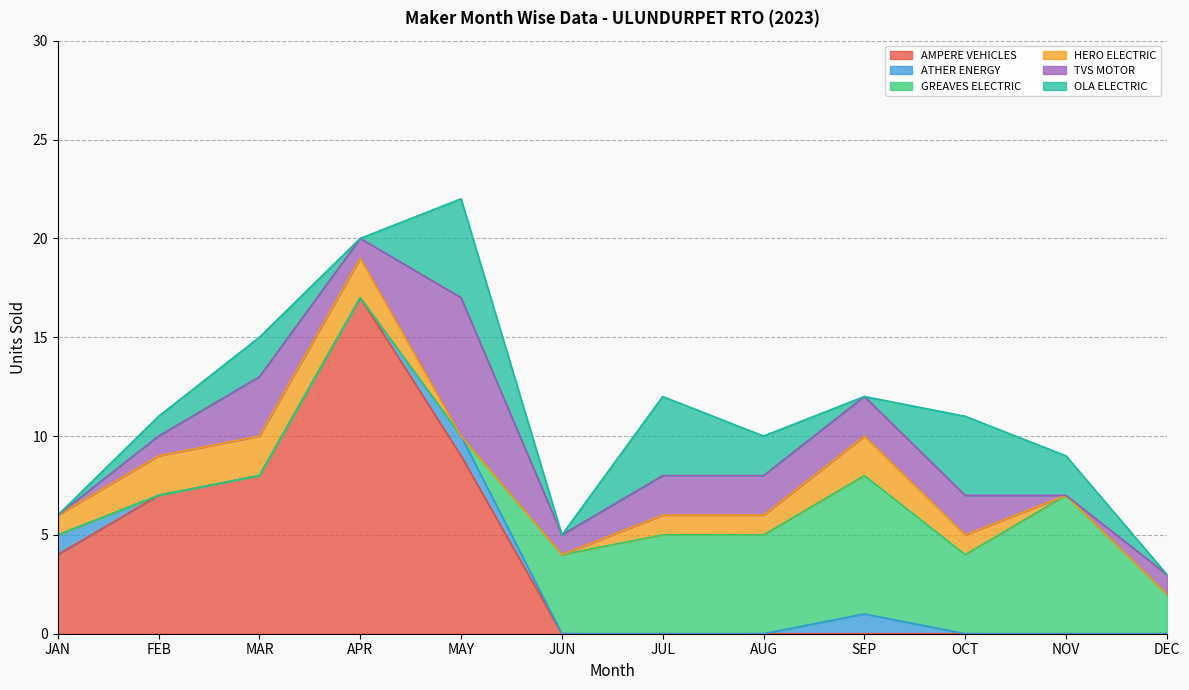

Which label corresponds to the smallest value in the chart?

JUN